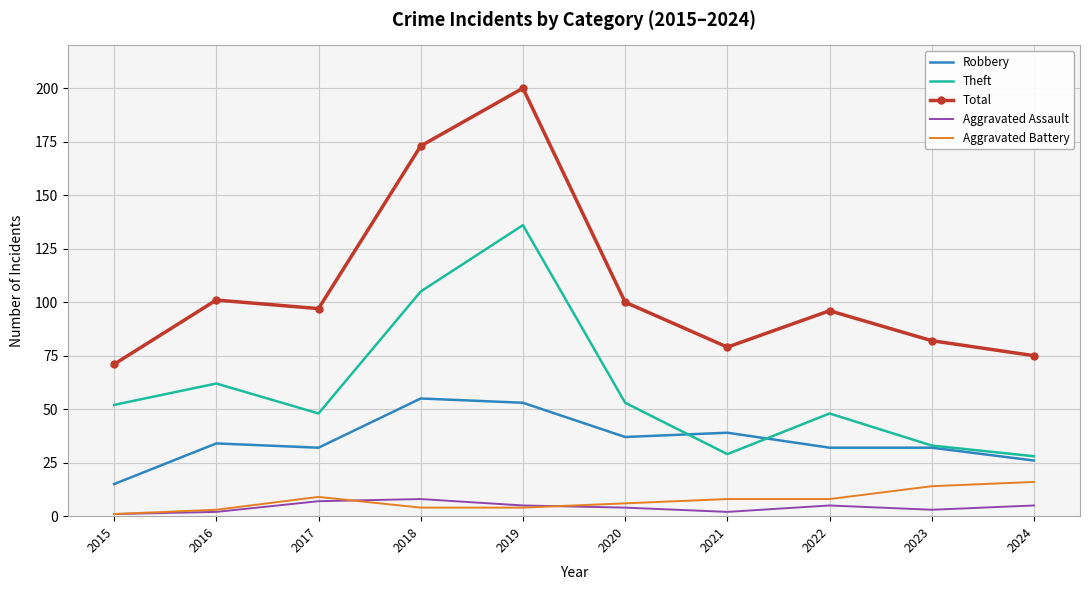

Which series changed the most between 2015 and 2017?

Total